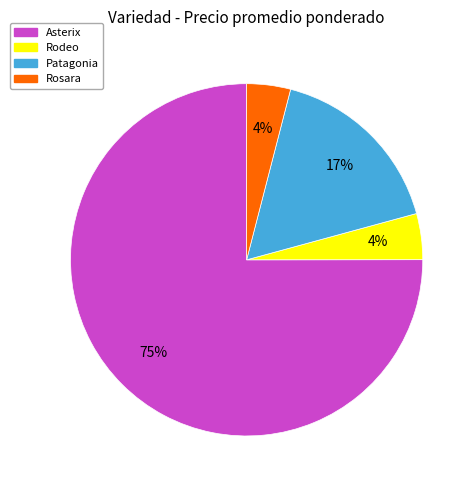

Is there any slice that represents more than half of the pie?

Yes